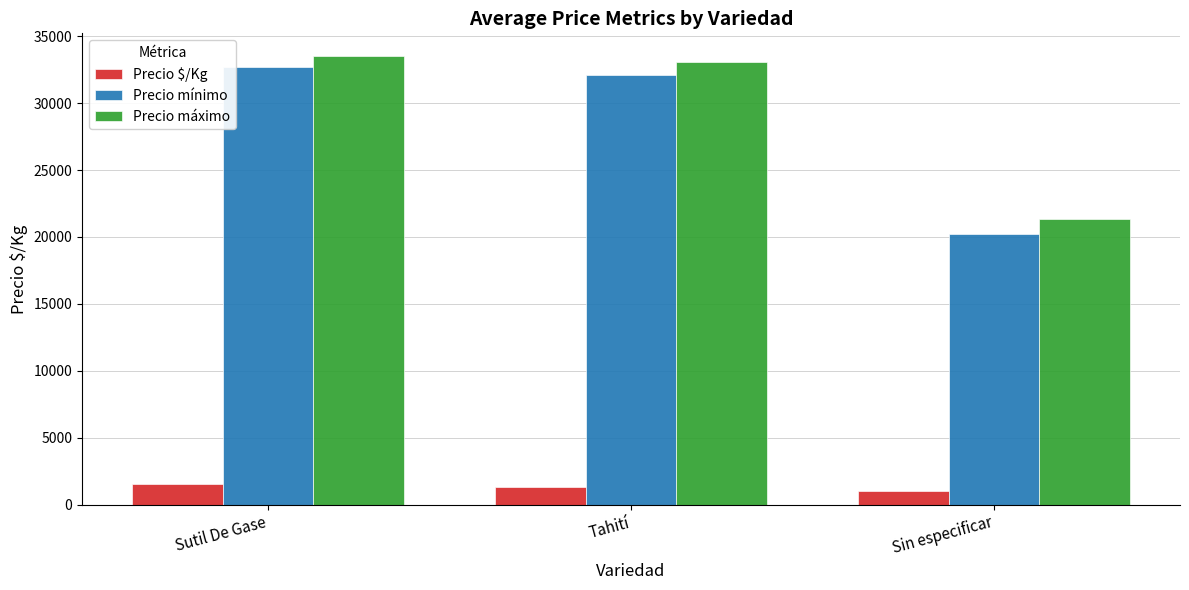

Is it true that Precio mínimo equals 32687 at Sutil De Gase?

True